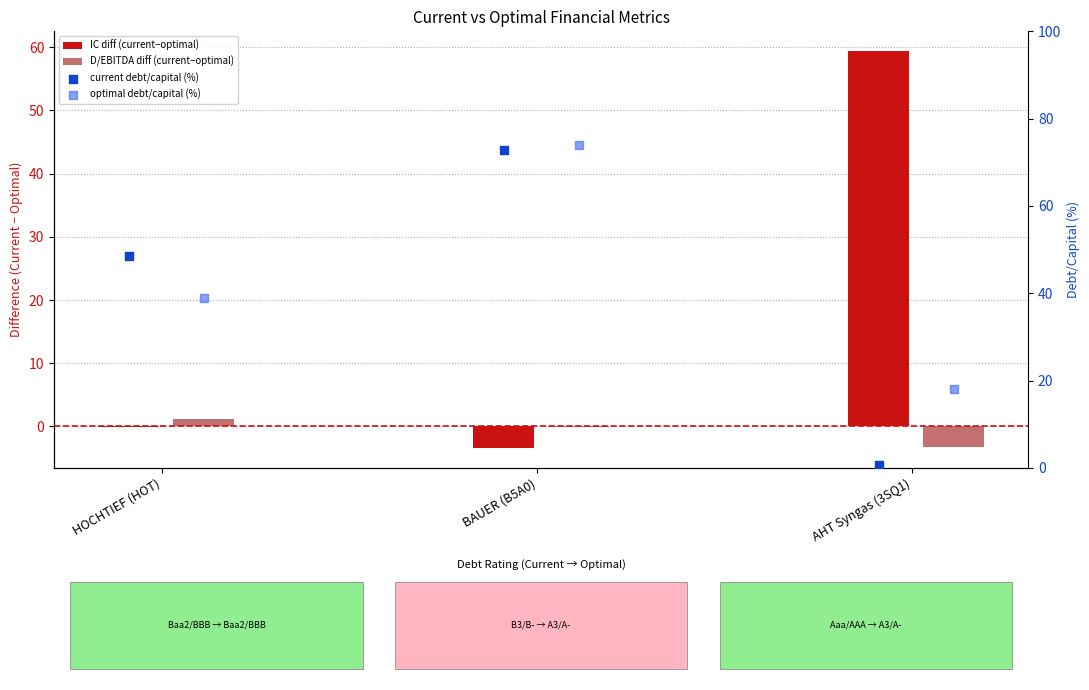

Which series contains the lowest Y value?

IC diff (current−optimal)